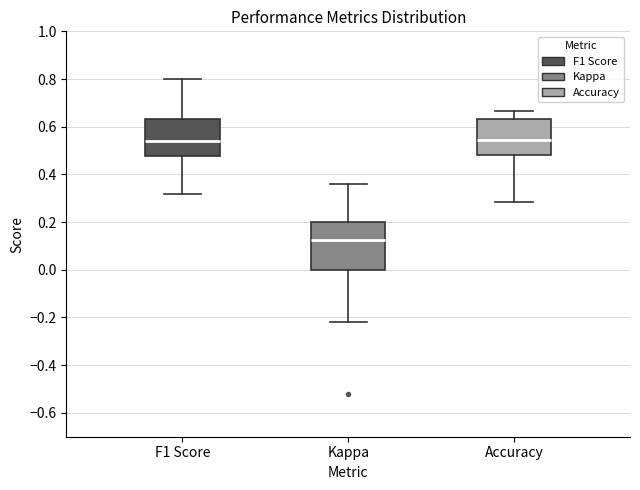

Reading left to right, transcribe this box plot: for each box, give where its median line is, the range the box spans, and where its two whiskers end, as read against the y-axis. The values are not printed on the chart, so give them approximately, as read against the axis.

F1 Score: median 0.54, box 0.48 to 0.64, whiskers 0.32 to 0.80
Kappa: median 0.12, box 0.00 to 0.20, whiskers -0.22 to 0.36
Accuracy: median 0.54, box 0.48 to 0.64, whiskers 0.28 to 0.66